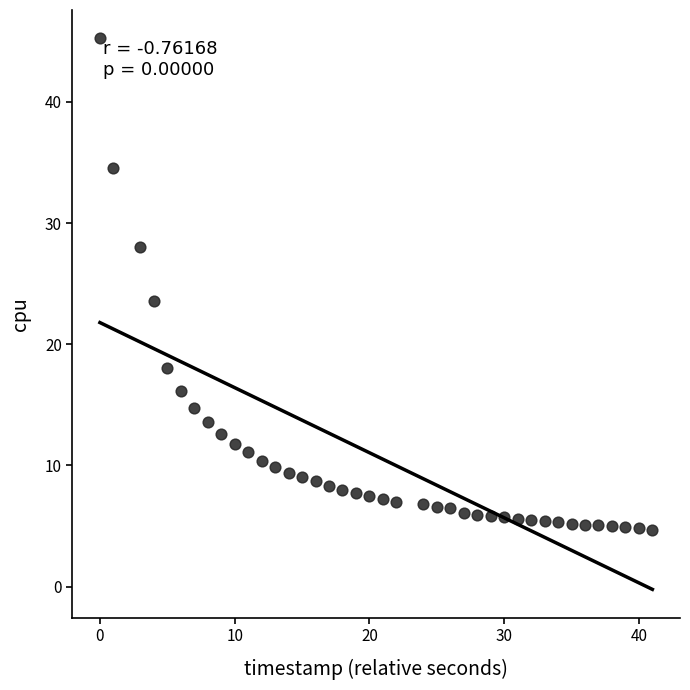

What Y value in the scatter plot is closest to 25?

23.6